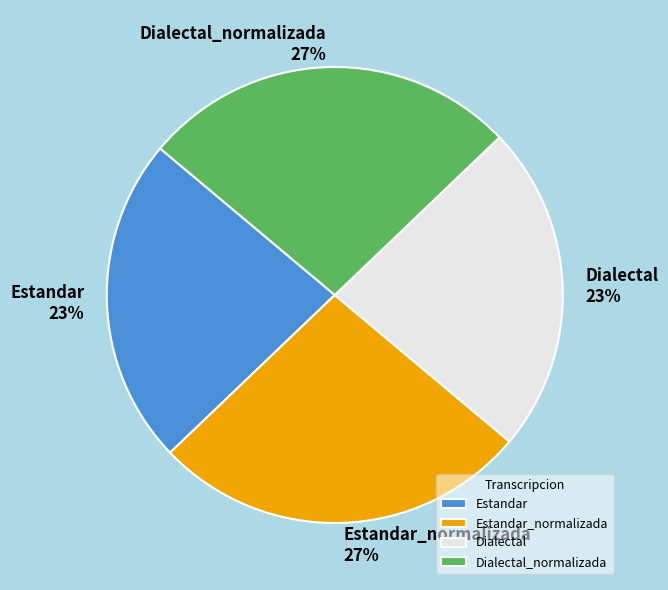

To the nearest percent, what is the combined percentage of Dialectal_normalizada and Dialectal?

50%